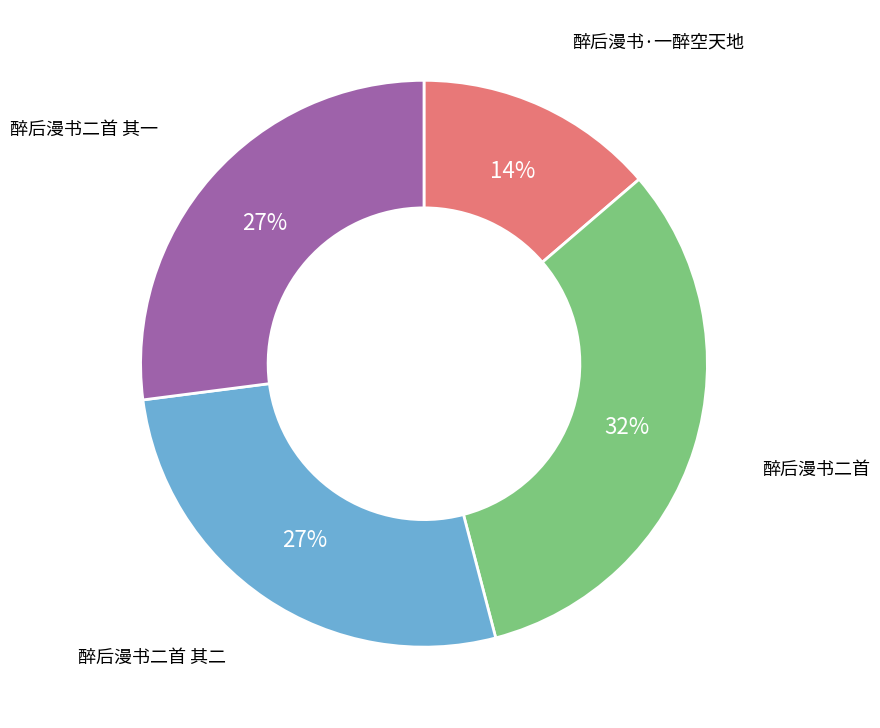

How many segments does this pie chart have?

4